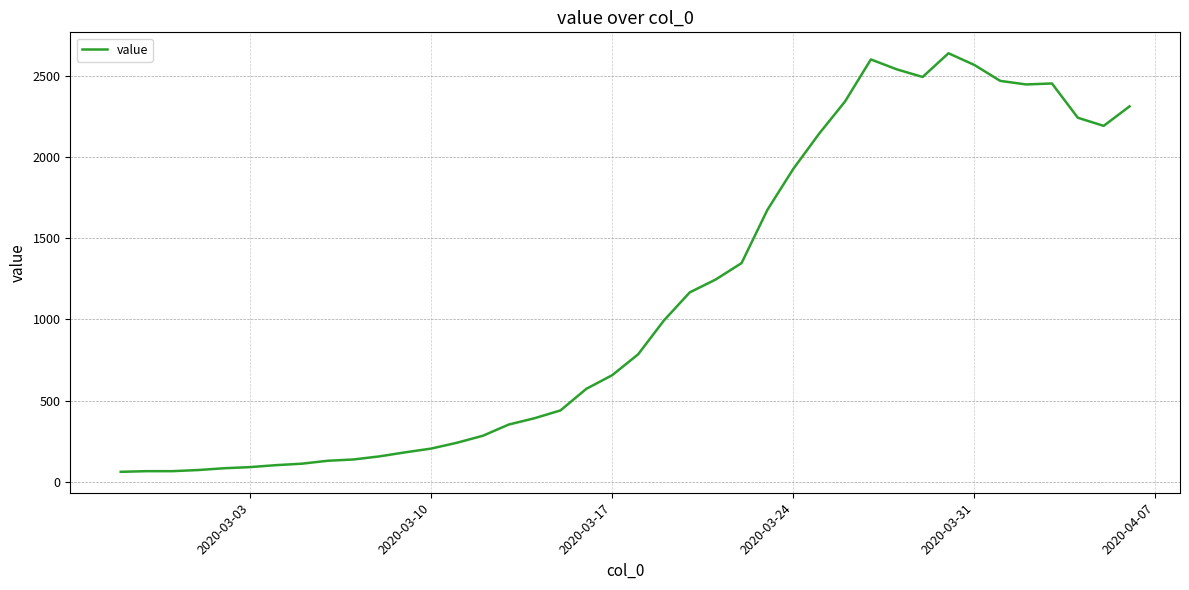

Is this an area chart (filled region under the line)?

No